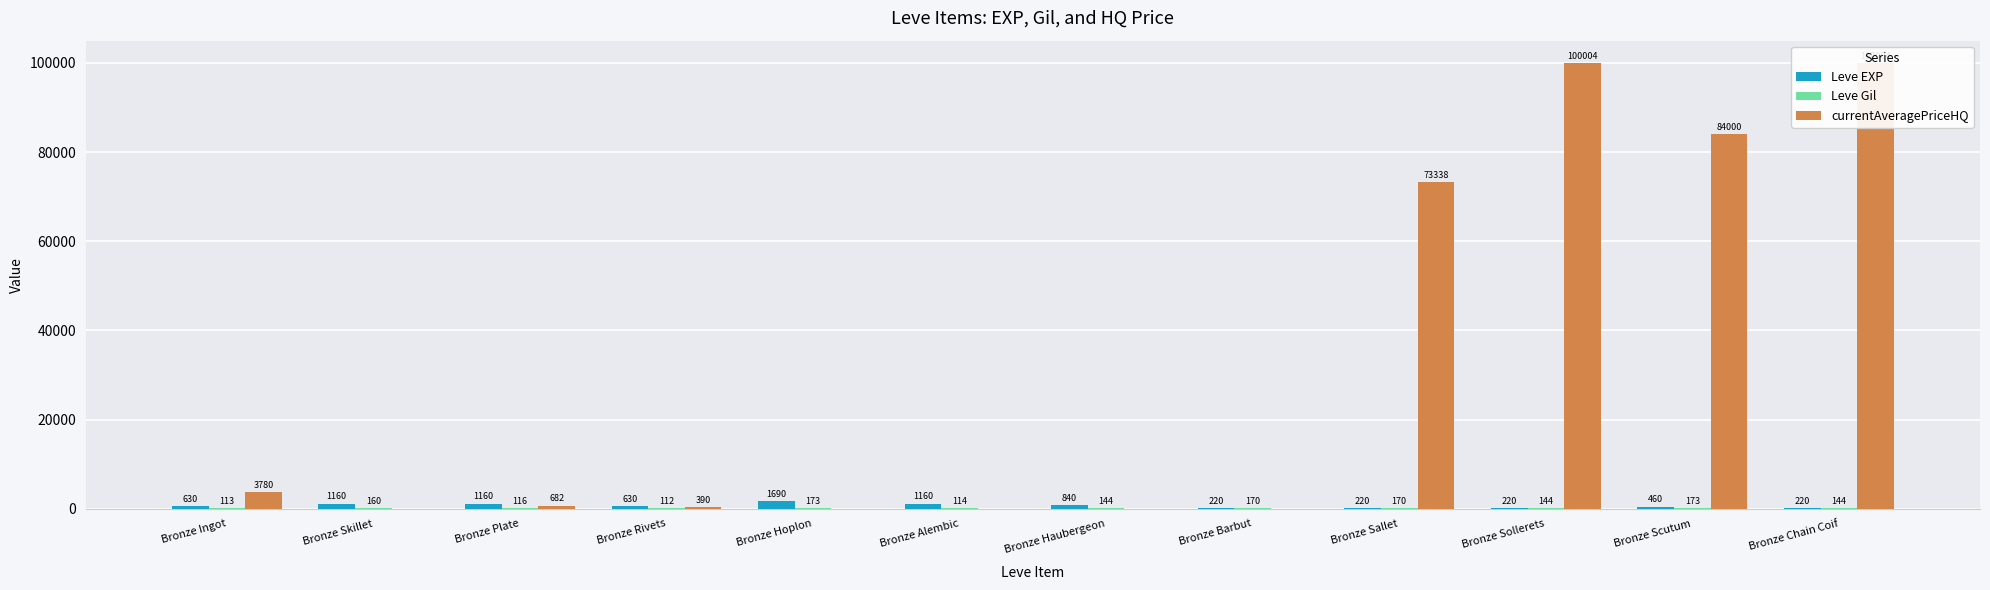

Between Bronze Ingot and Bronze Rivets, which series saw the biggest shift?

currentAveragePriceHQ